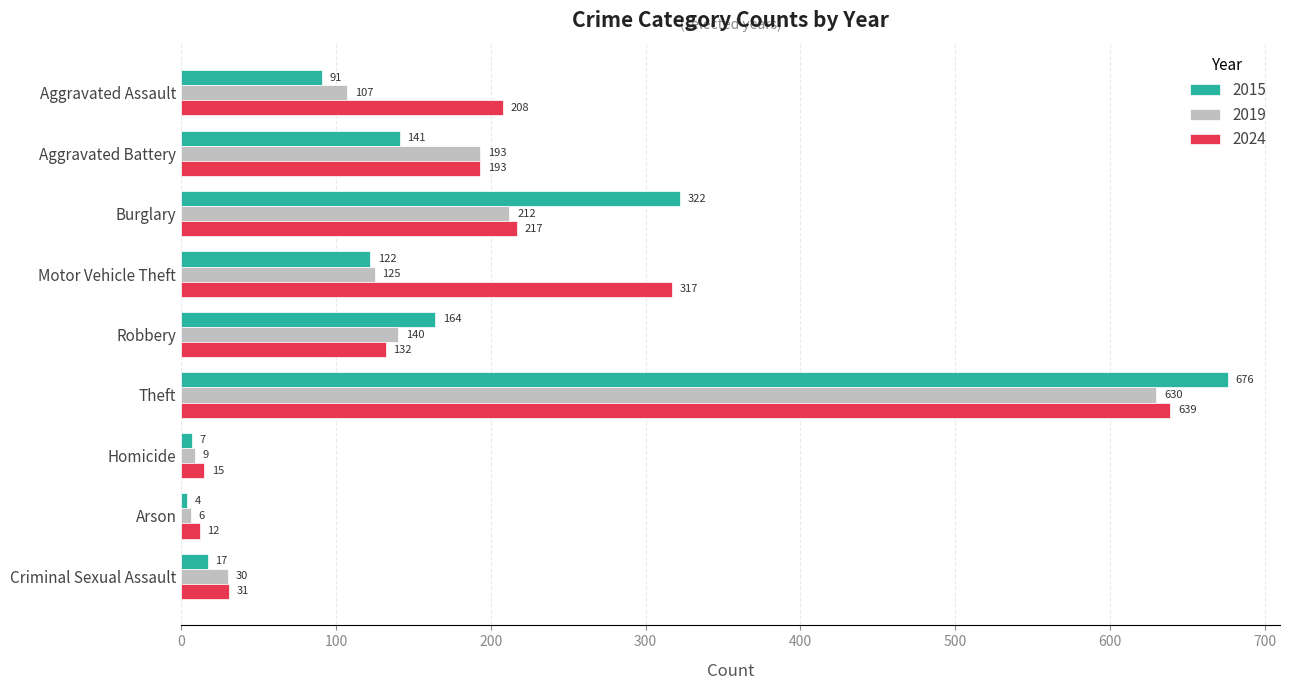

What value does the 2015 series have at Aggravated Assault?

91